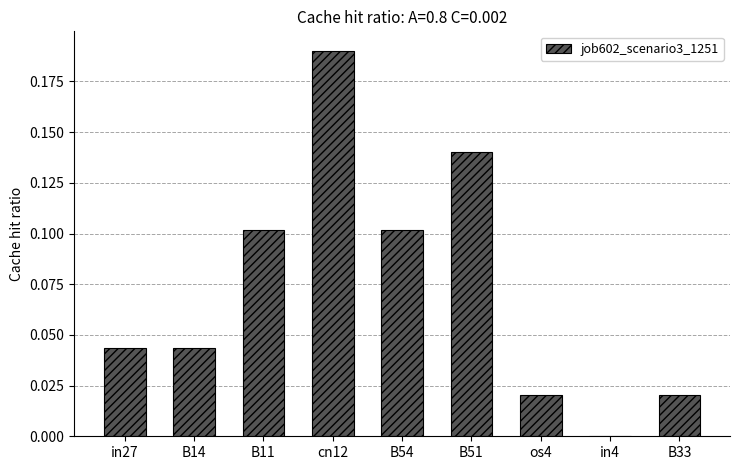

Which has a higher value, in27 or os4?

in27